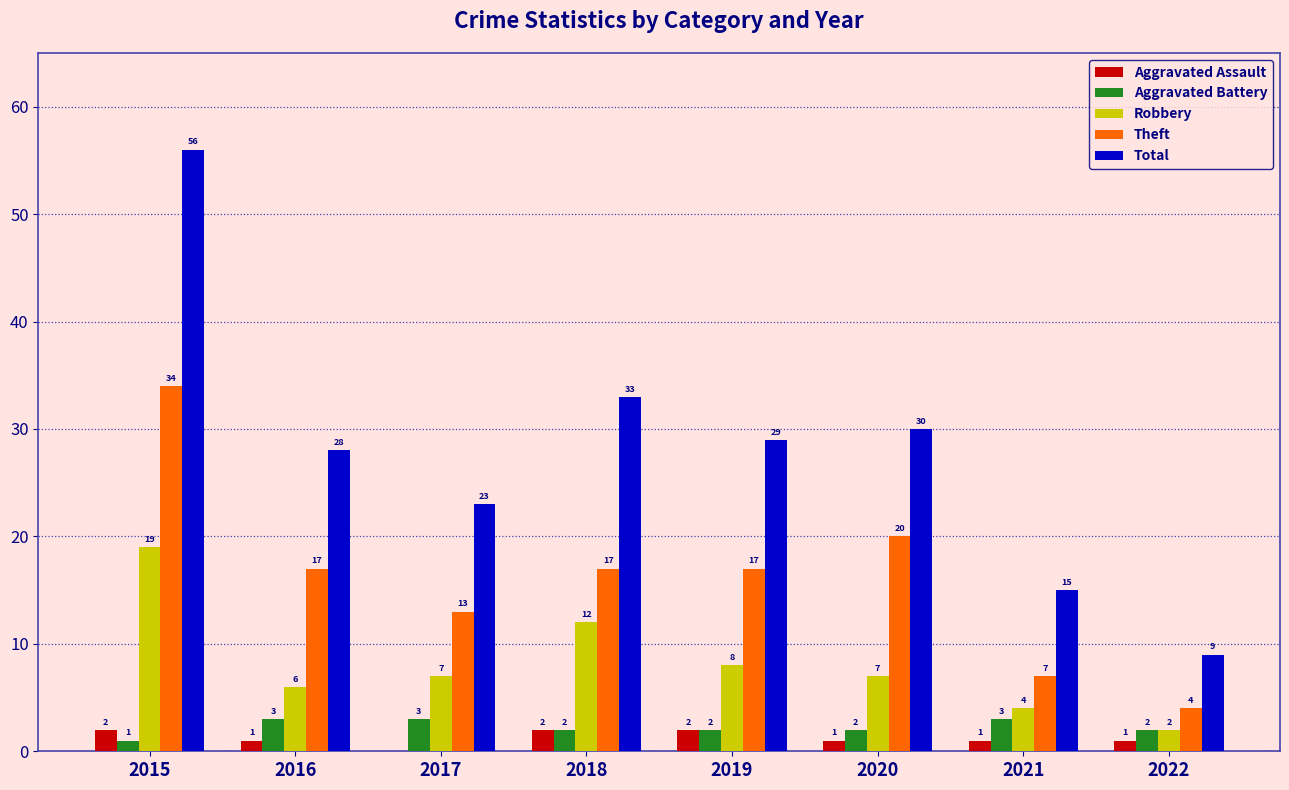

What are all the series names shown in the legend?

Aggravated Assault, Aggravated Battery, Robbery, Theft, Total